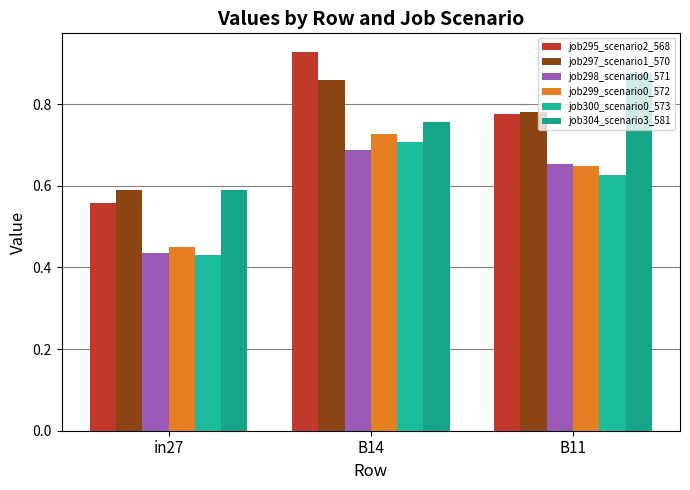

What is the spread (max minus min) of values at in27?

0.2